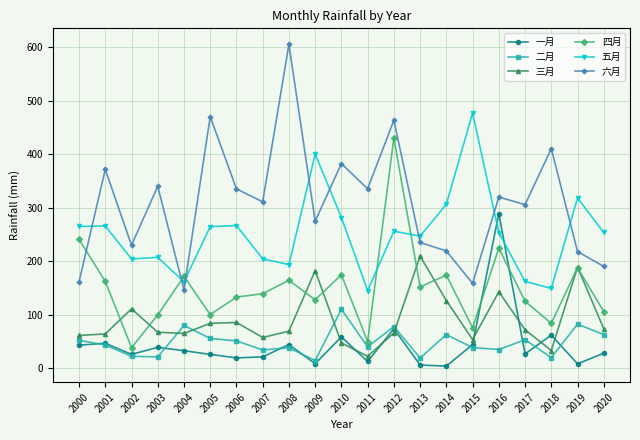

How many categories are shown in the chart?

21